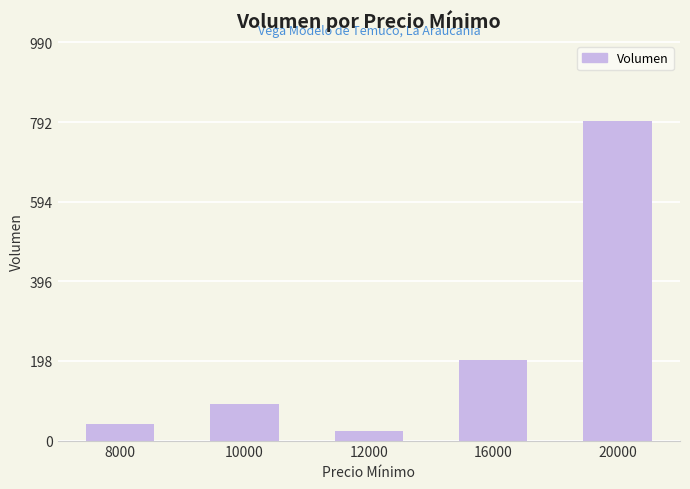

Which label corresponds to the smallest value in the chart?

12000